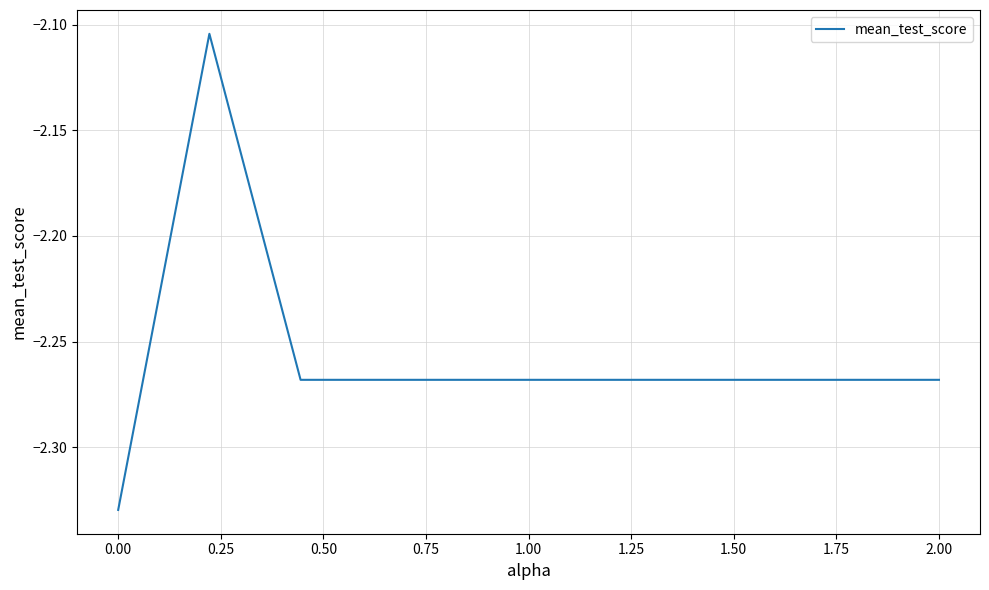

Is this an area chart (filled region under the line)?

No